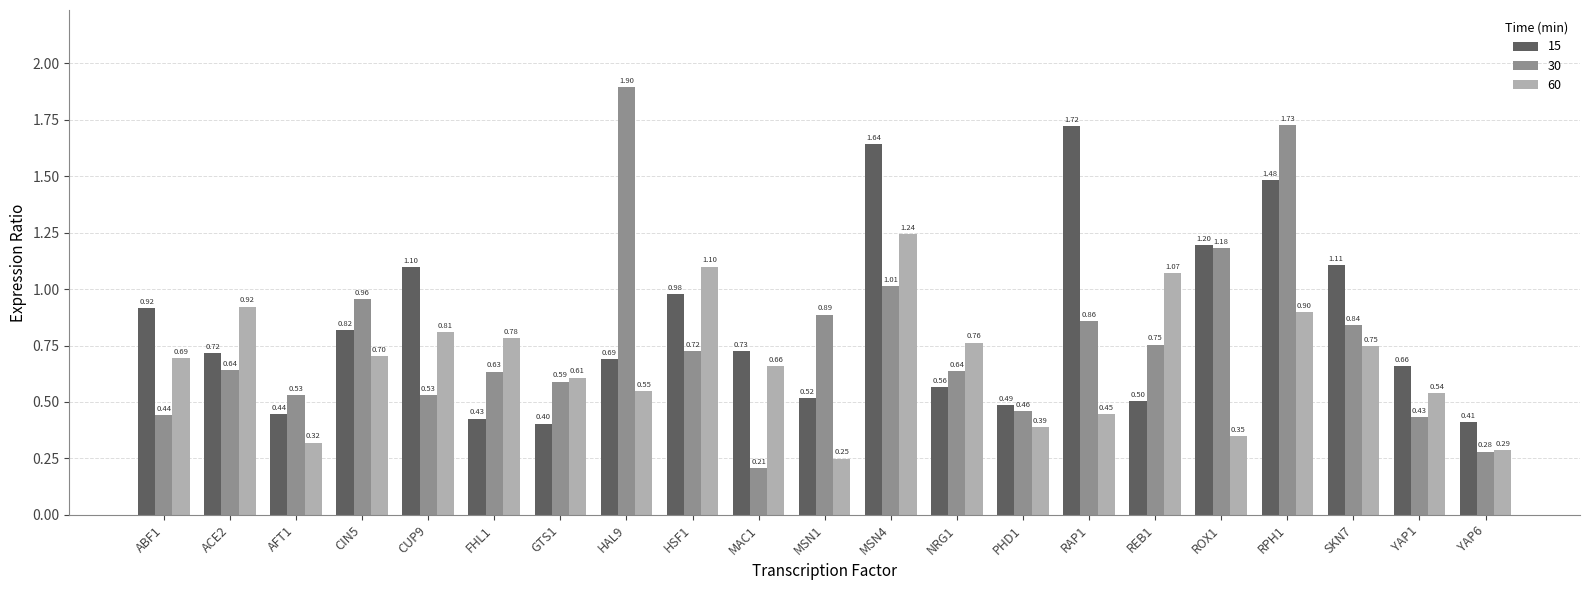

The value of 30 at GTS1 is 0.8. True or false?

False